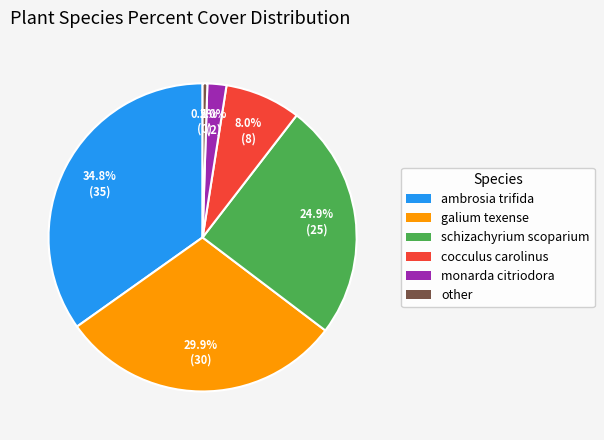

To the nearest percent, what portion does galium texense represent?

30%